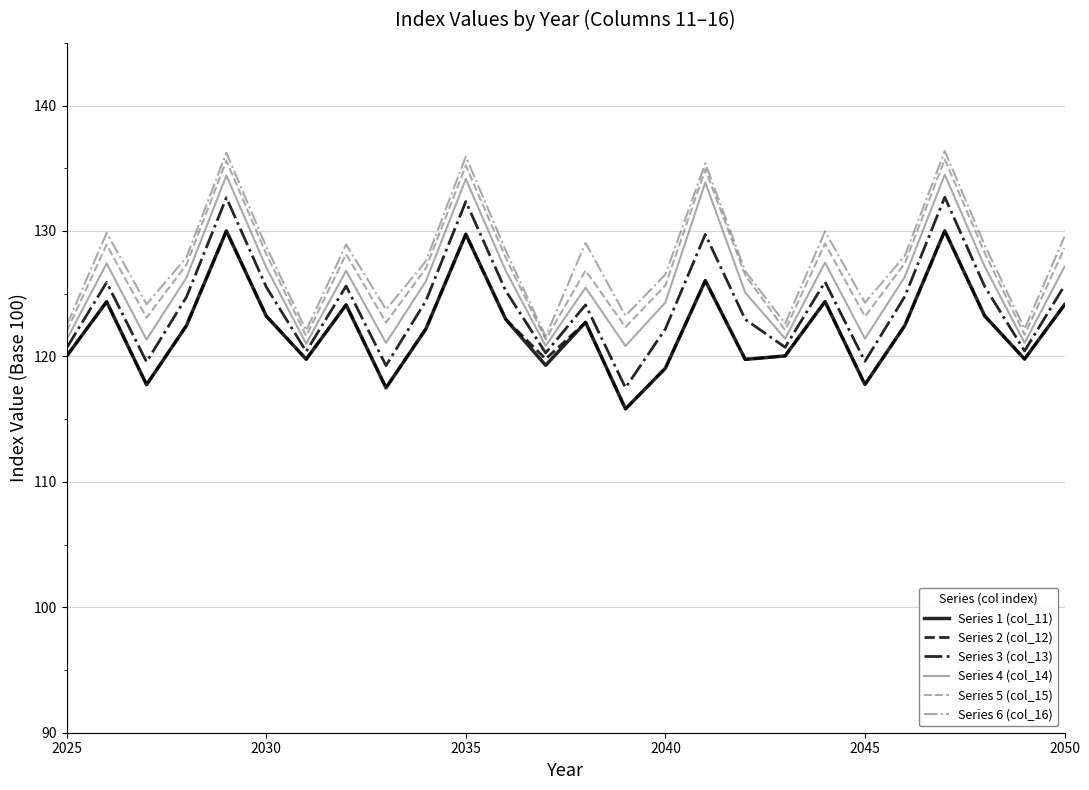

True or false: Series 5 (col_15) and Series 1 (col_11) intersect in this chart.

False